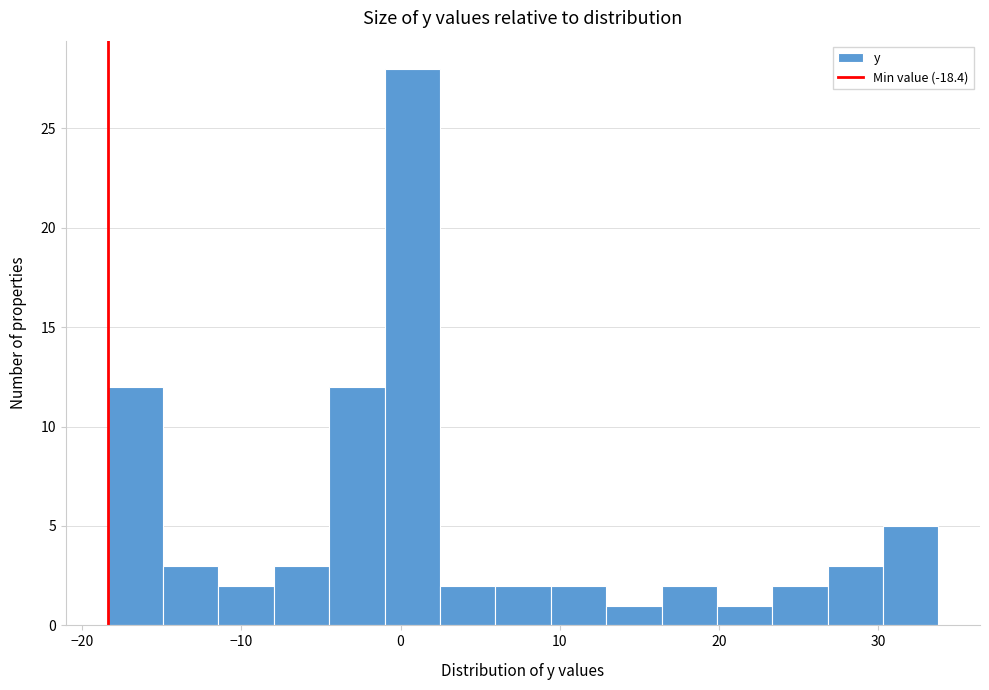

Around what value on the x-axis is the tallest bar? Give the approximate position of its centre, as read against the axis.

1